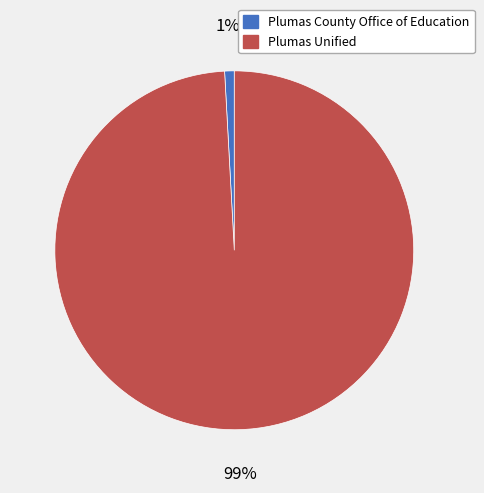

To the nearest percent, what percentage of the pie is Plumas Unified?

99%